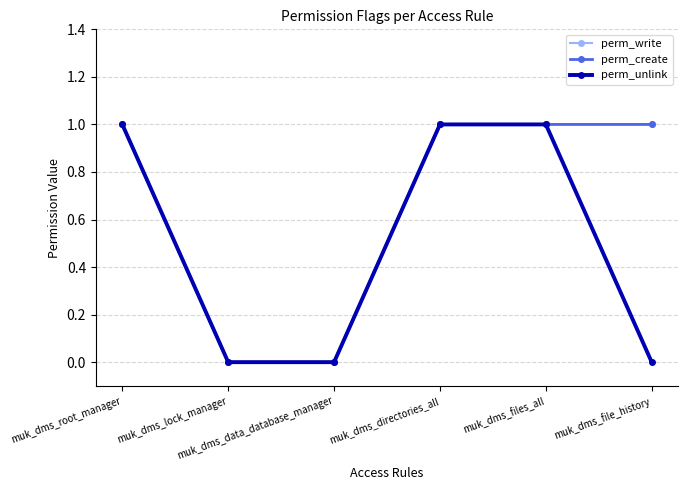

Which series changed the most between muk_dms_directories_all and muk_dms_files_all?

perm_write